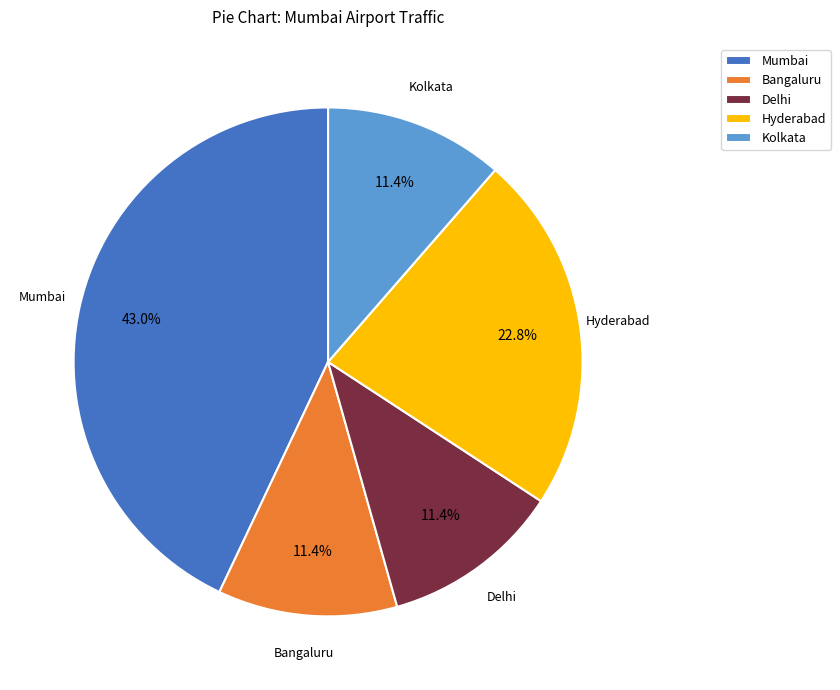

Combined, do Bangaluru and Kolkata account for over 50%?

No